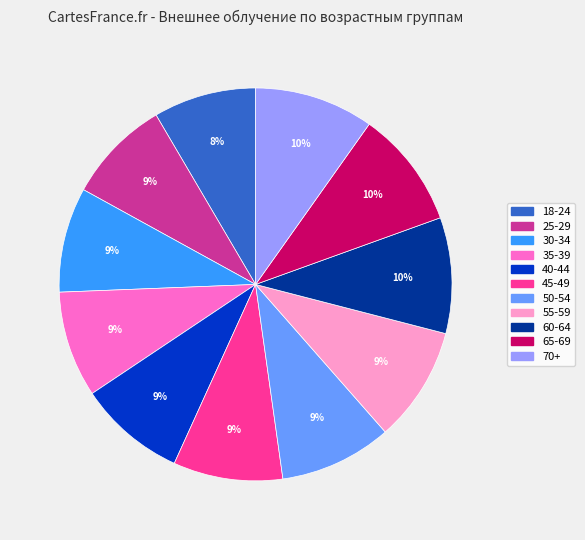

Does any single category account for the majority?

No